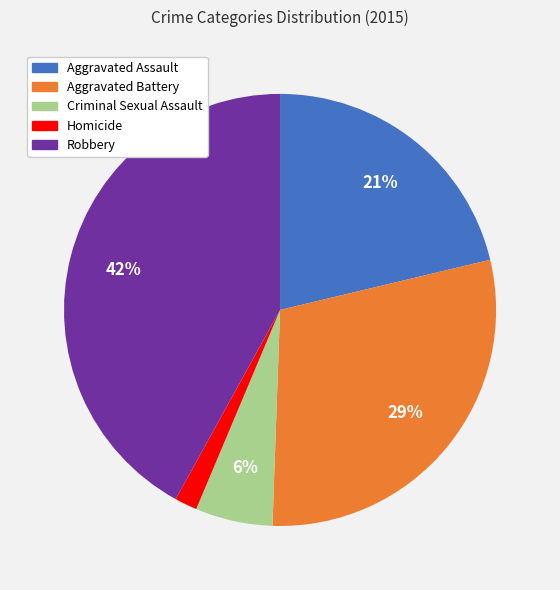

Which slice is the smallest?

Homicide